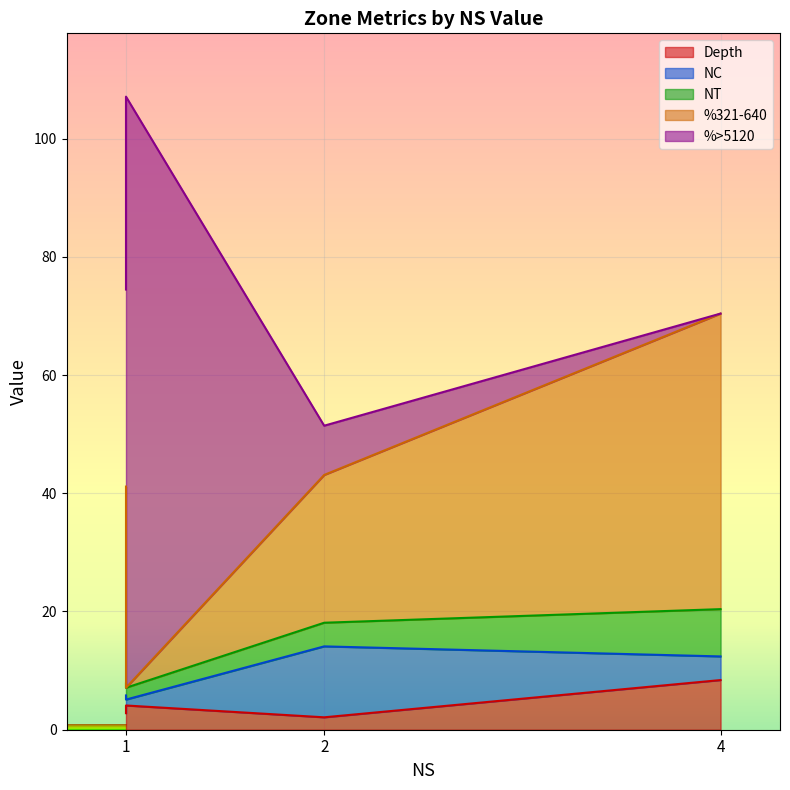

True or false: NT and %321-640 cross at least once.

True